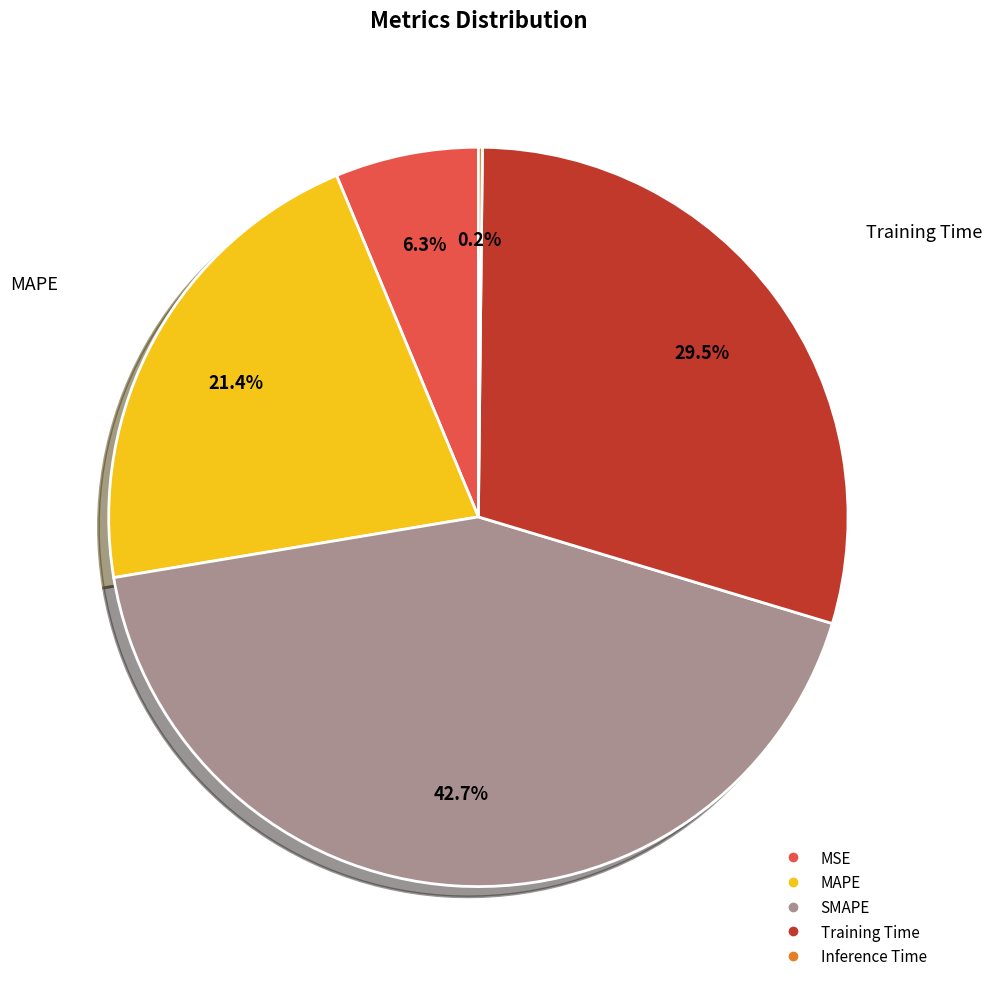

Combined, do Training Time and MAPE account for over 50%?

Yes